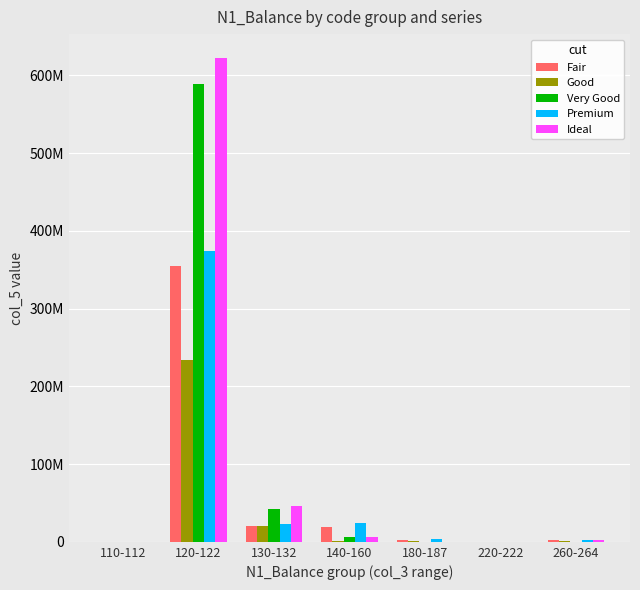

What are all the series names shown in the legend?

Fair, Good, Very Good, Premium, Ideal